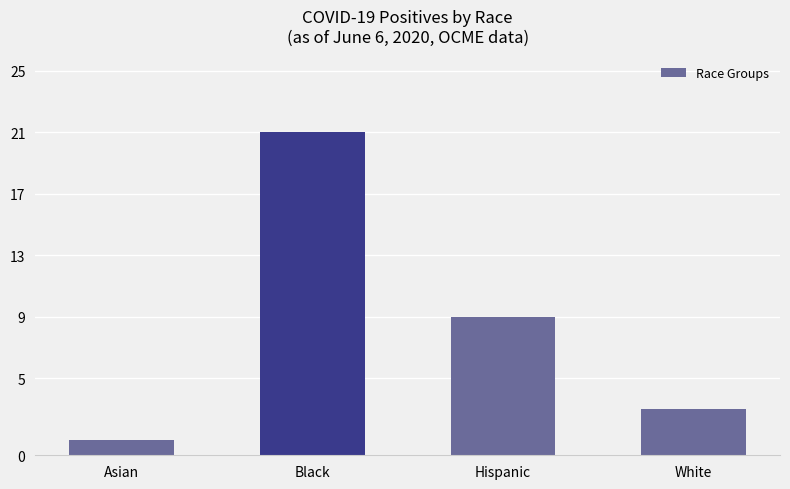

Are the bars grouped side by side (vs. stacked)?

No